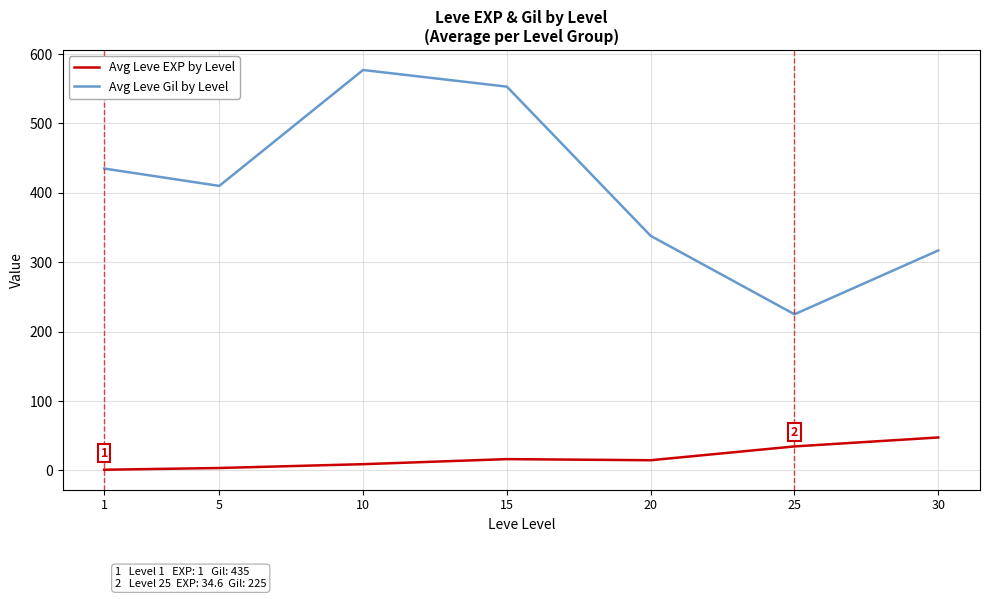

Does the chart display data point markers on the line(s)?

No